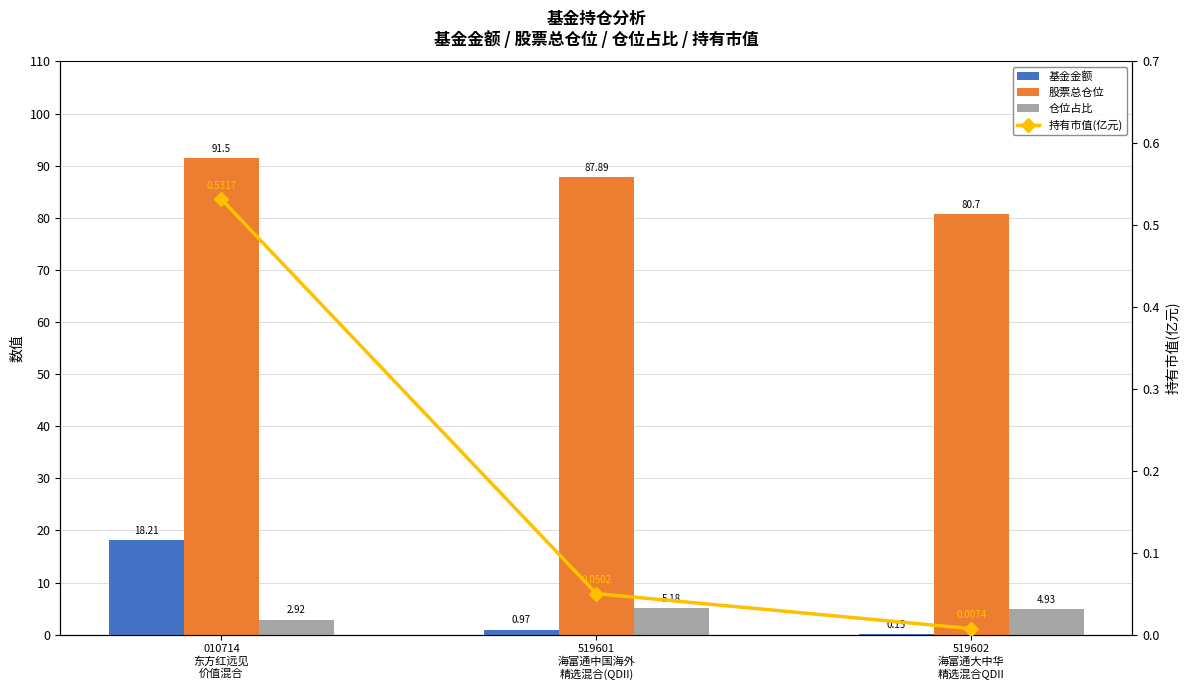

Rank the categories by 基金金额 value from lowest to highest.

519602
海富通大中华
精选混合QDII, 519601
海富通中国海外
精选混合(QDII), 010714
东方红远见
价值混合